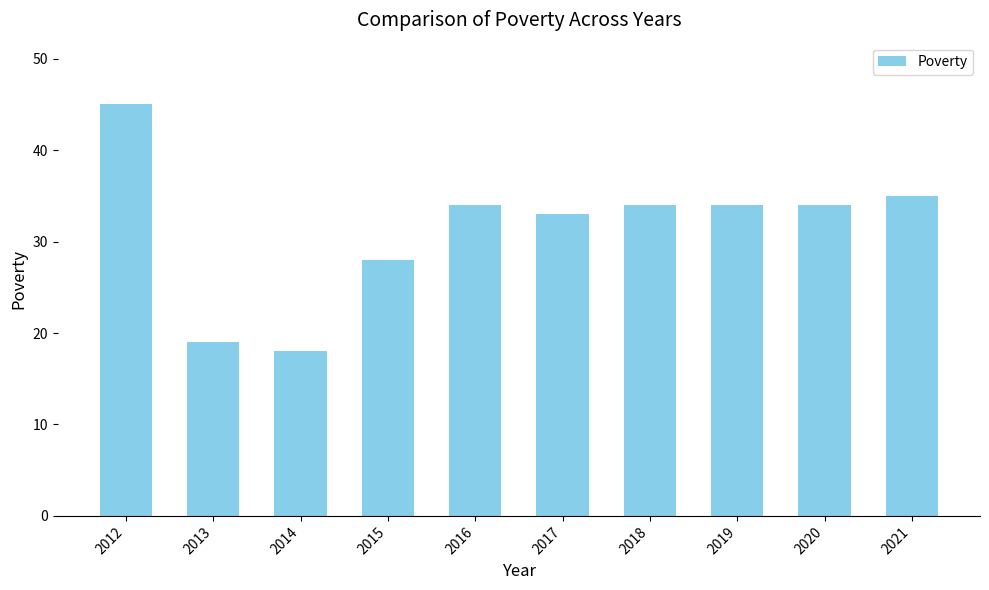

Reading right to left, transcribe all the data shown in this chart.

35	34	34	34	33	34	28	18	19	45